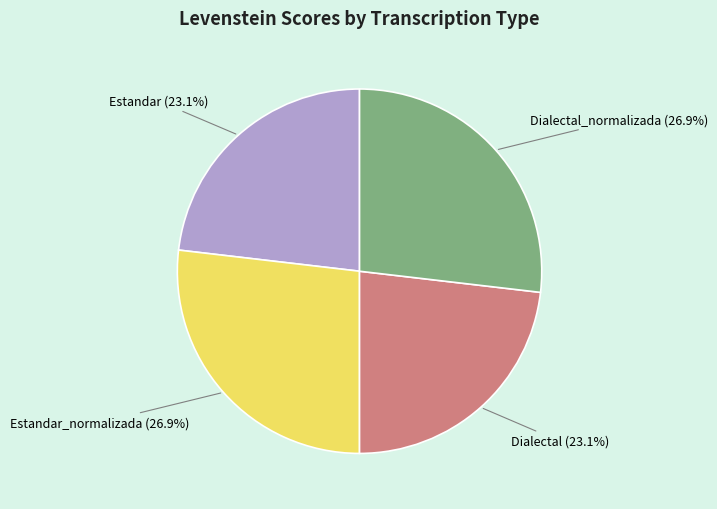

Count the number of slices in the pie.

4